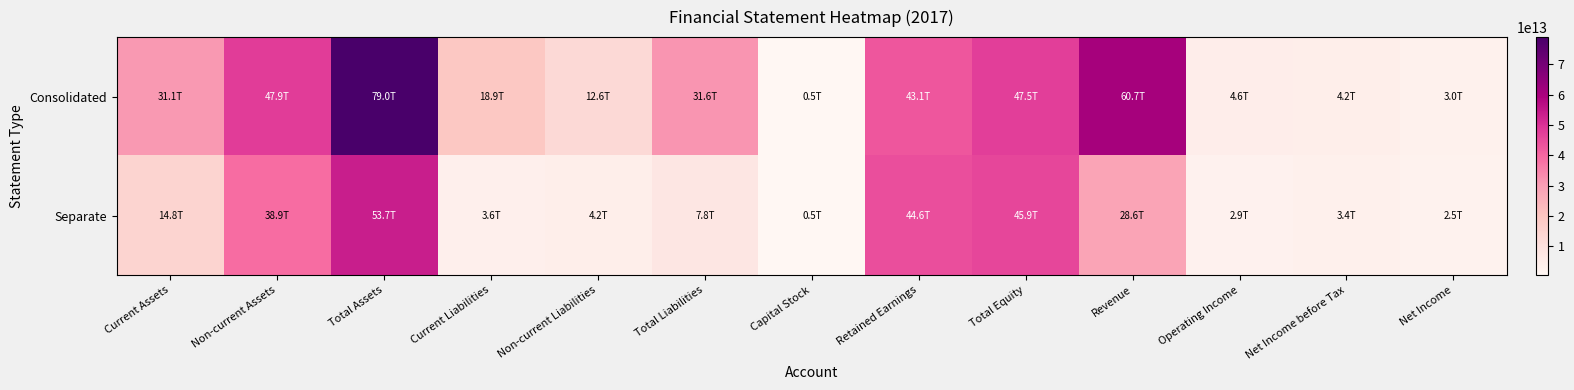

Which series has the largest total across all categories?

Consolidated